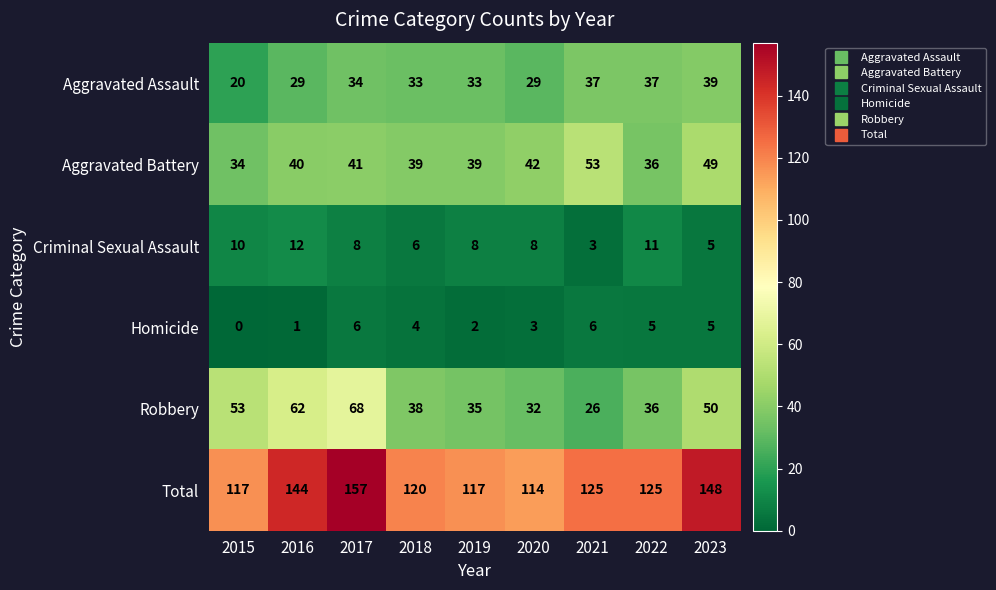

Is the value of Robbery at 2022 greater than the value of Aggravated Assault at 2017?

Yes